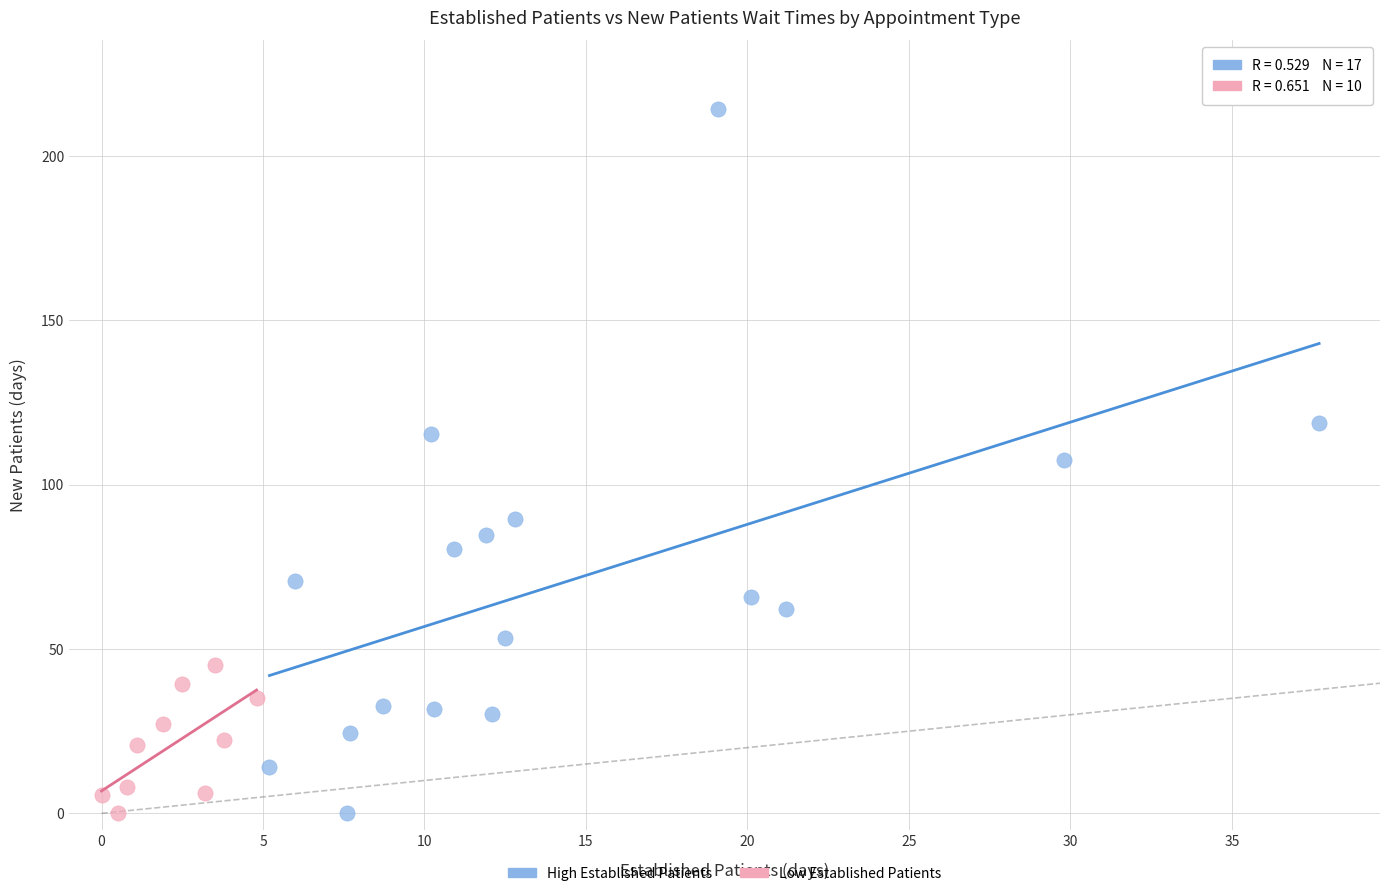

Which series has the largest Y range (max minus min)?

High Established Patients